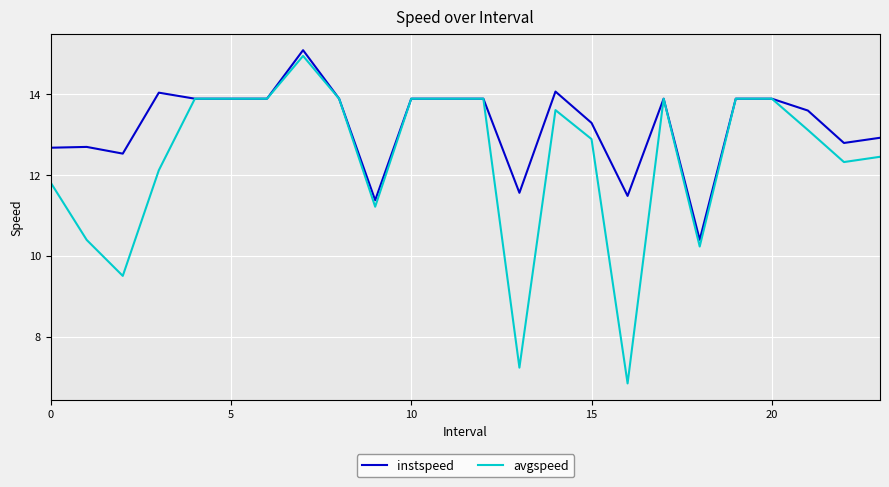

Which series has the largest total across all categories?

instspeed